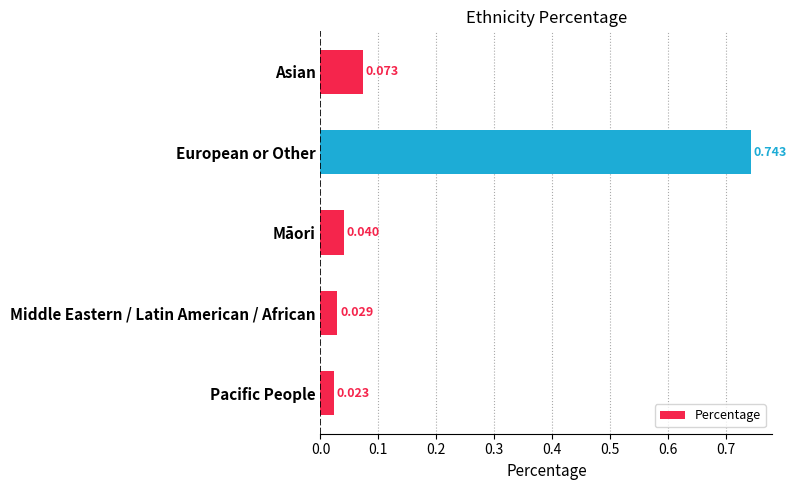

List the labels in order of value, largest first.

European or Other, Asian, Māori, Middle Eastern / Latin American / African, Pacific People